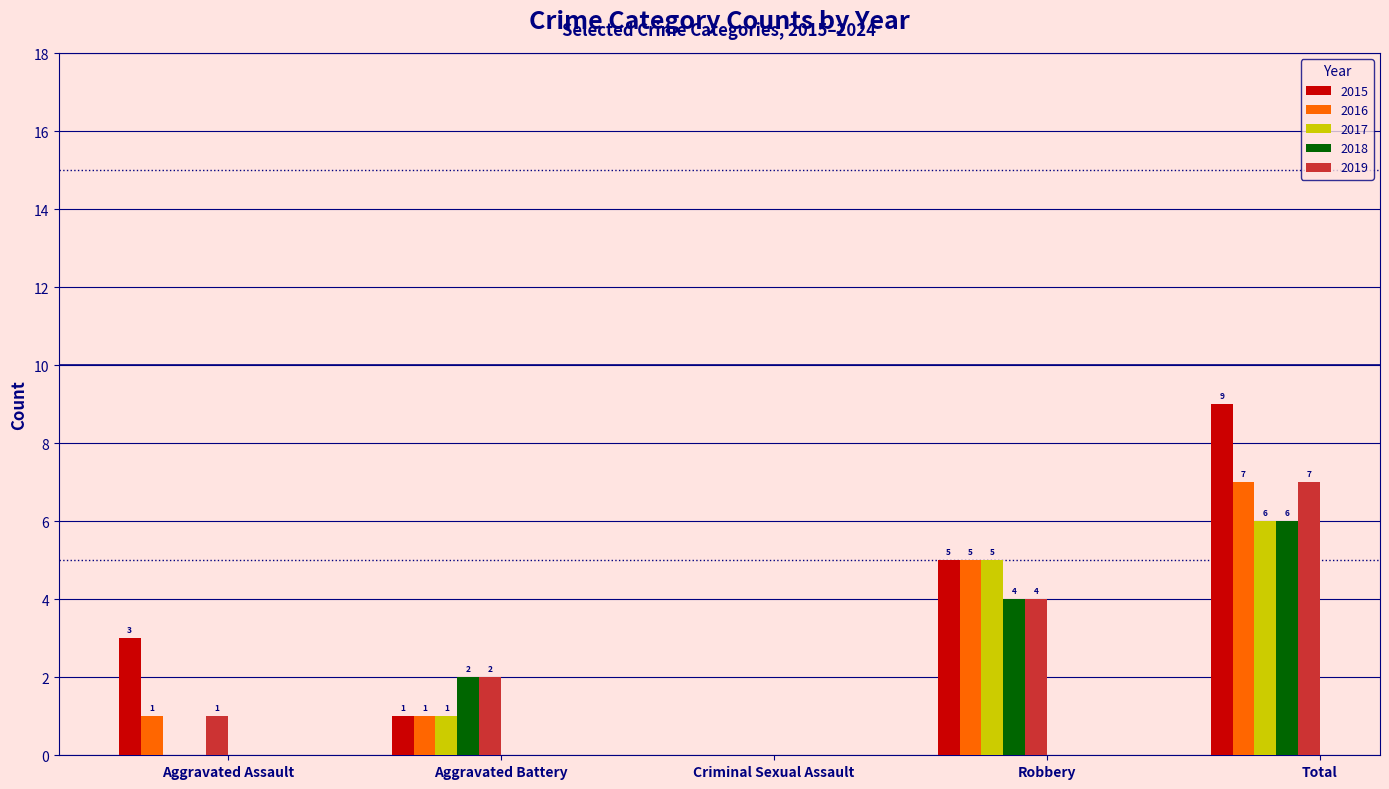

At which label is 2015 closest to 4?

Aggravated Assault